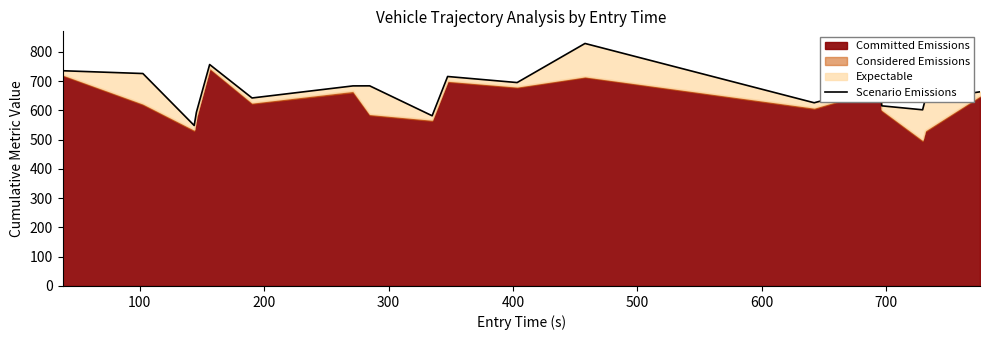

What is the sum of all values?

13480.7